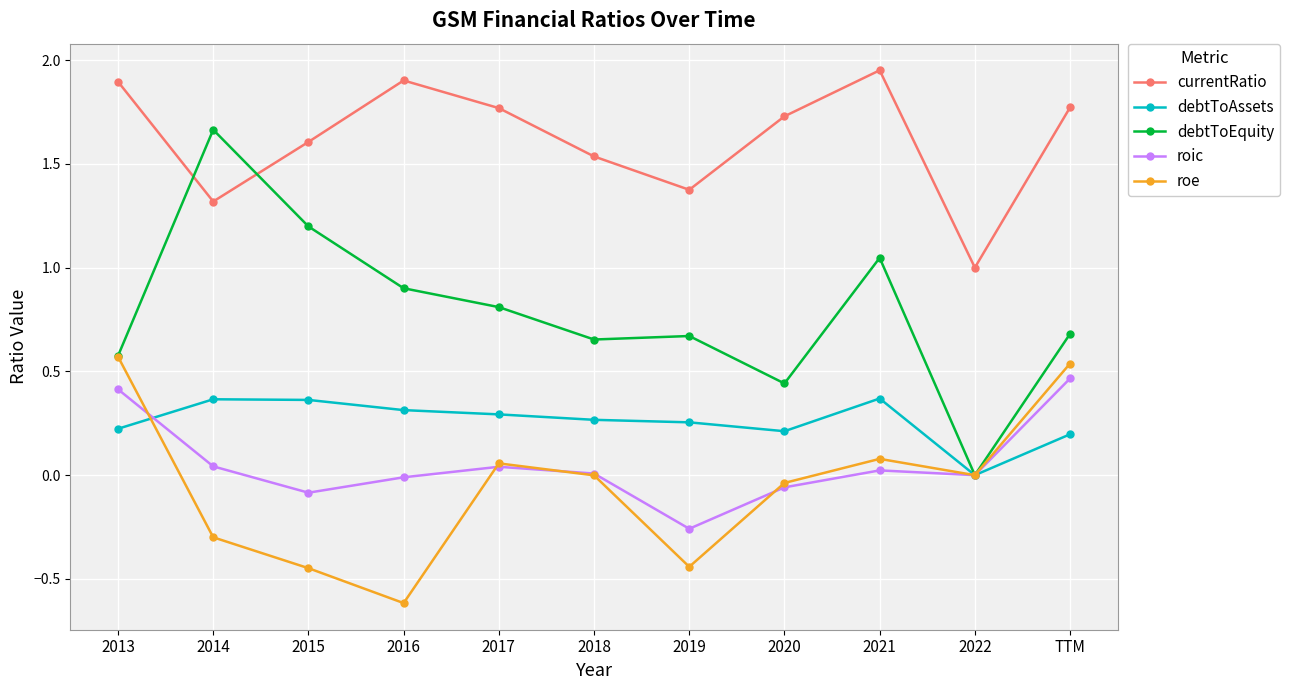

Where is debtToAssets nearest to the value 0?

2022